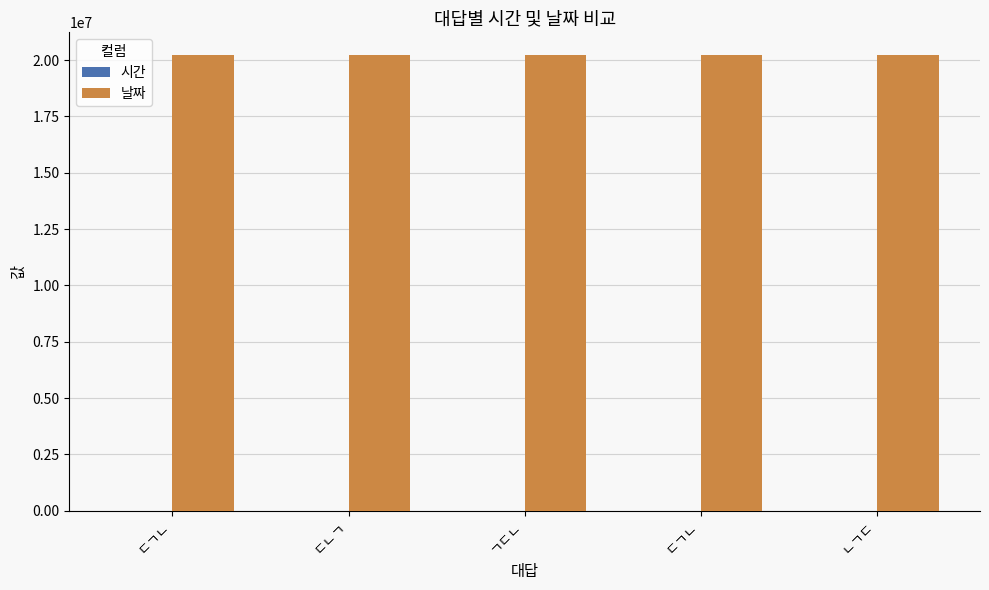

Does the chart contain stacked bars?

No